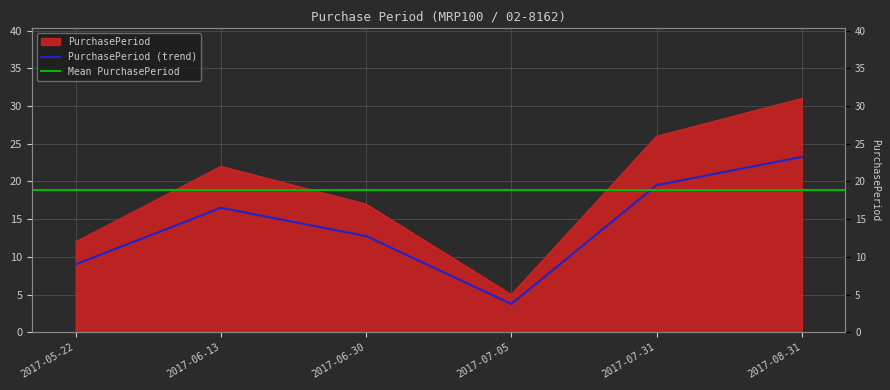

What is the sum of all values?

113